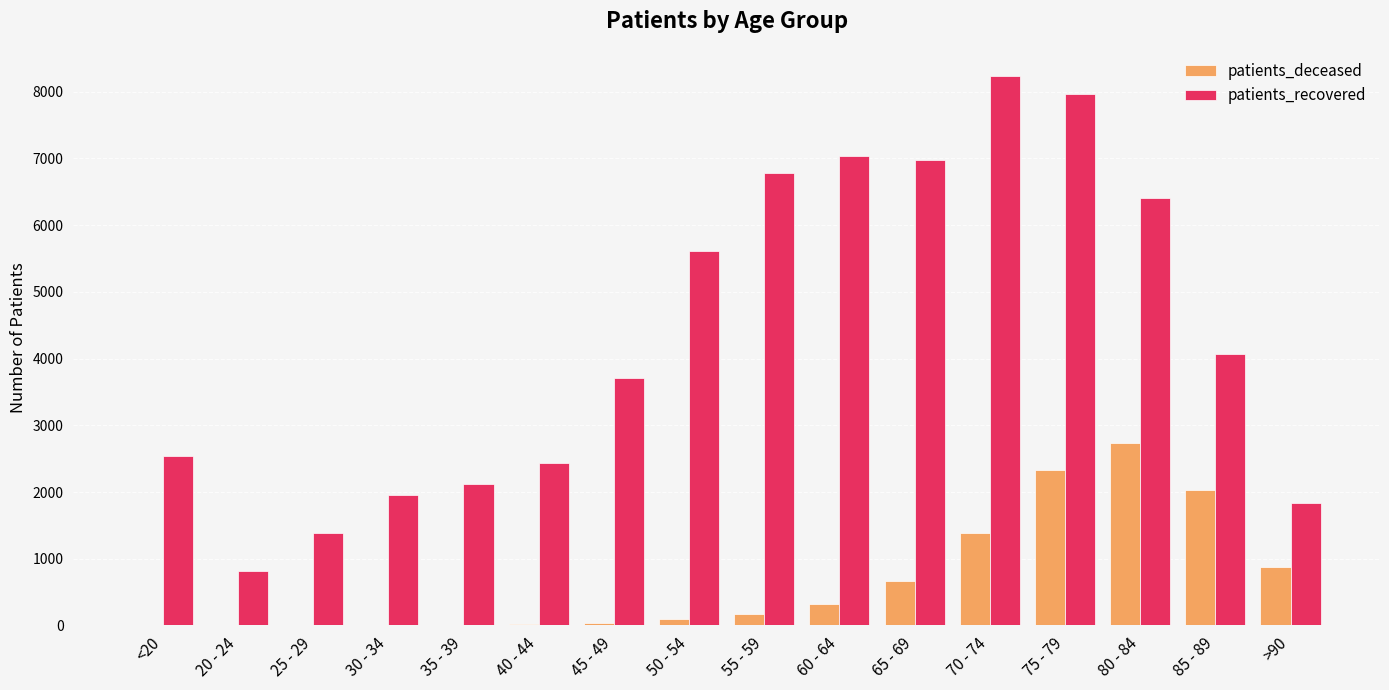

What is the average value of the patients_deceased series?

670